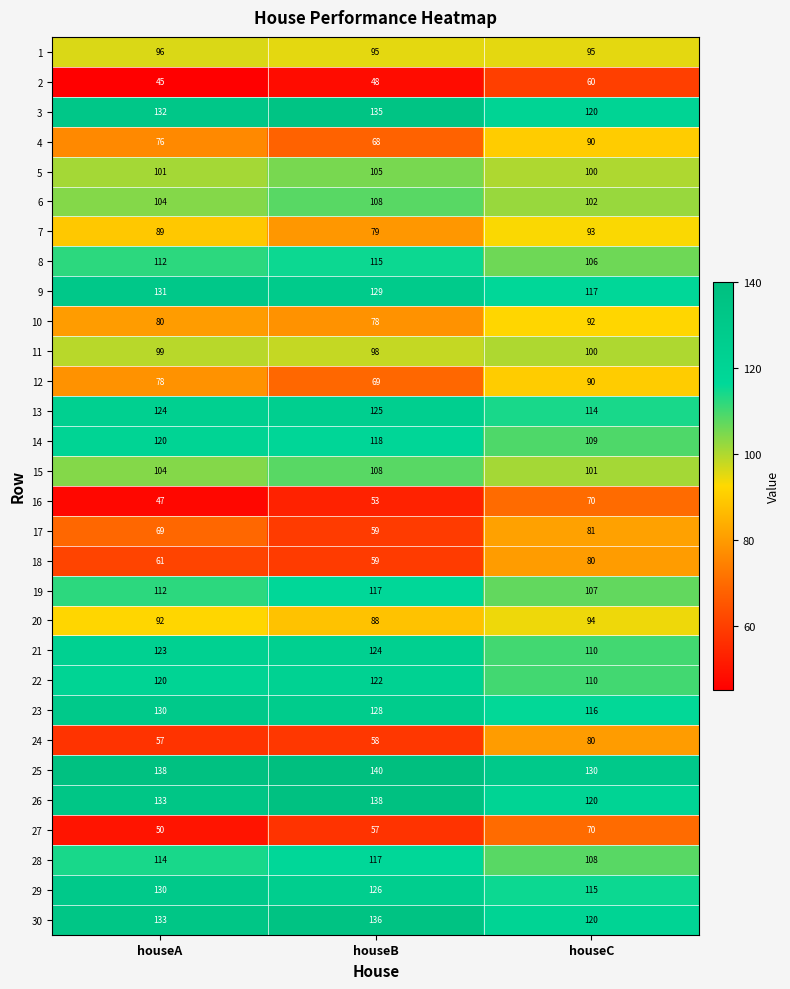

At how many categories does at least one series exceed 105?

3